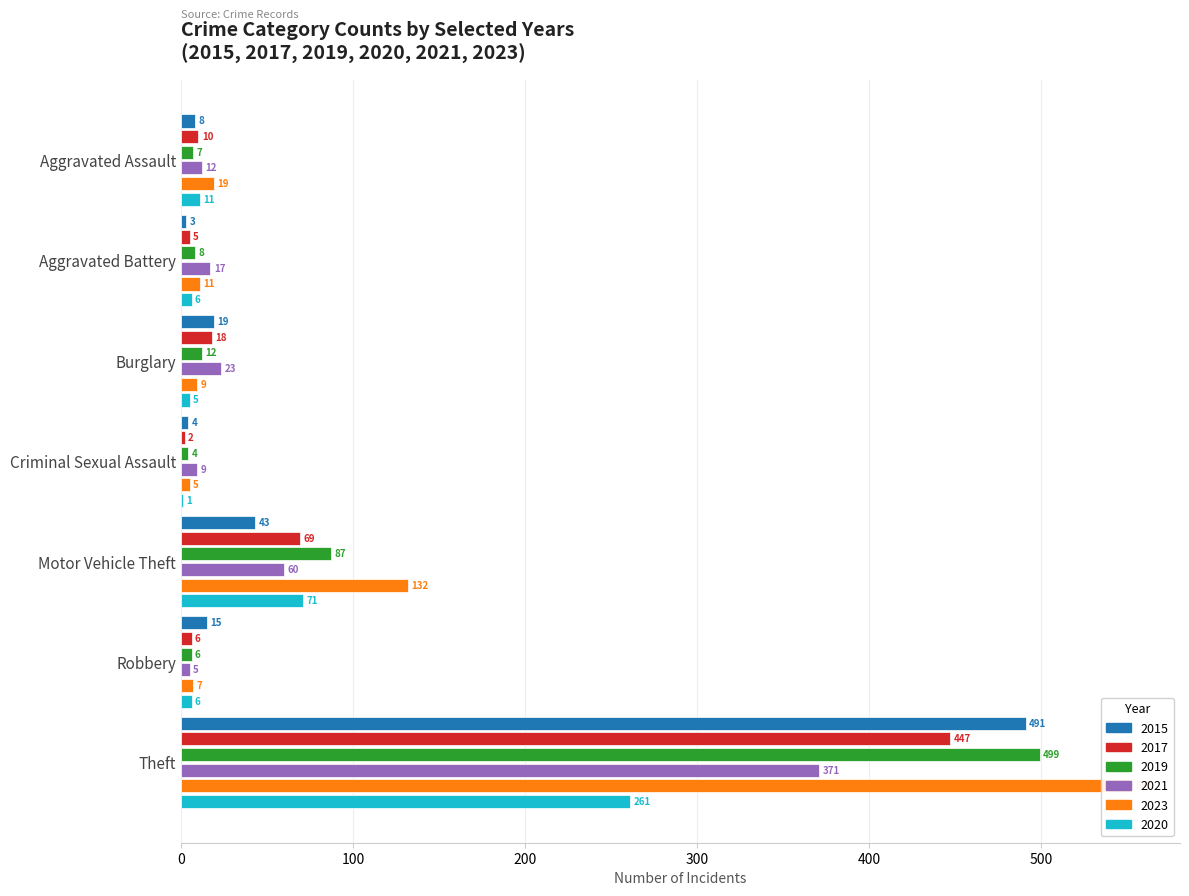

What is the label of the 5th bar from the left?

Motor Vehicle Theft